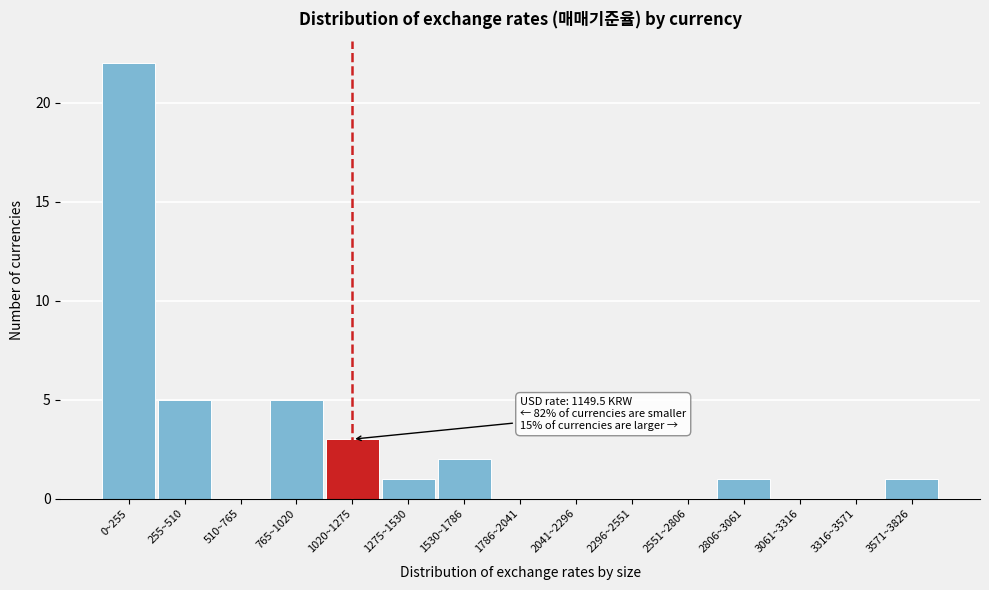

Reading left to right, transcribe all the data shown in this chart.

0~255=22	255~510=5	510~765=0	765~1020=5	1020~1275=3	1275~1530=1	1530~1786=2	1786~2041=0	2041~2296=0	2296~2551=0	2551~2806=0	2806~3061=1	3061~3316=0	3316~3571=0	3571~3826=1